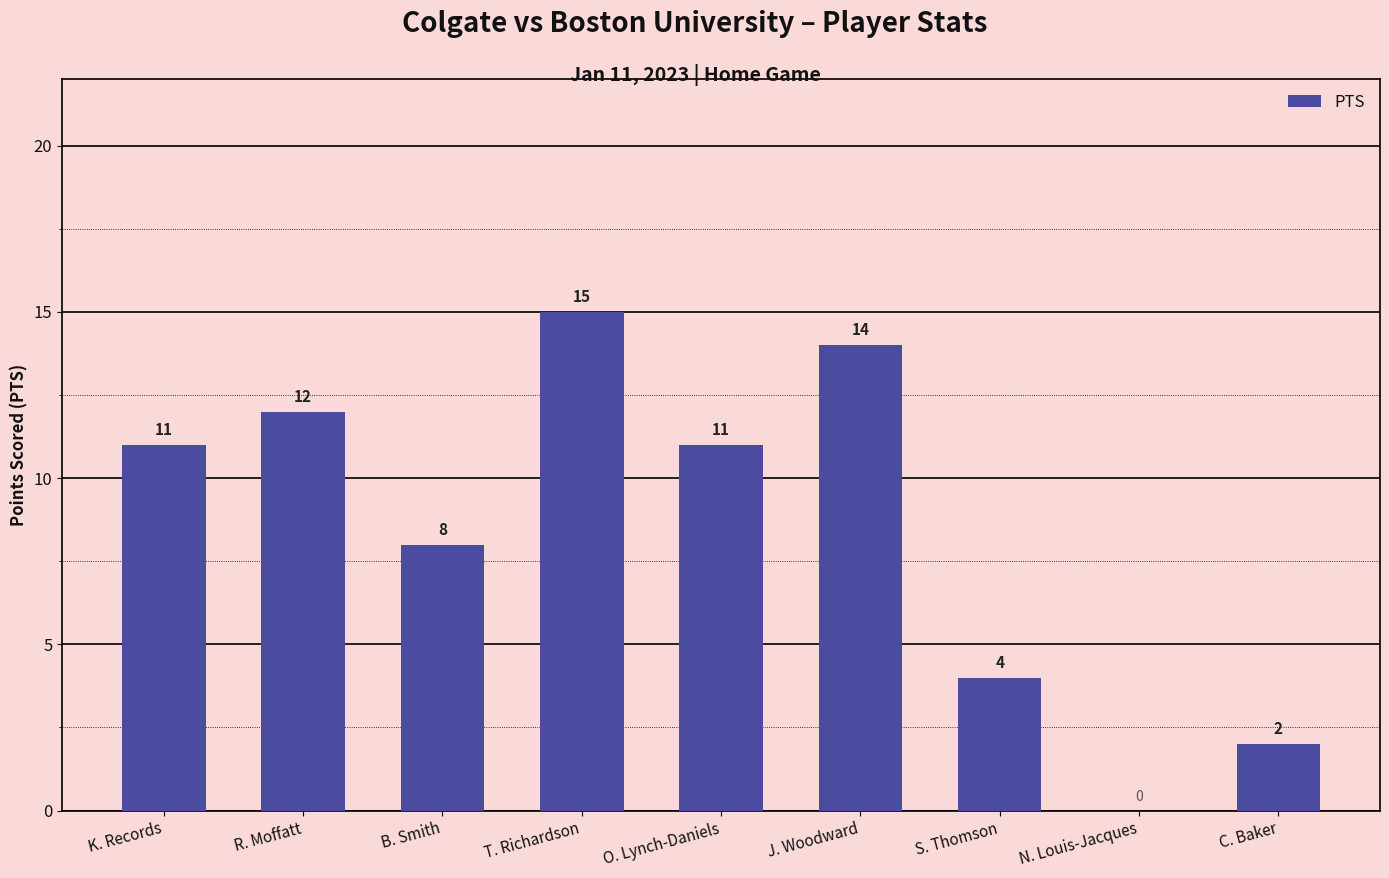

Reading left to right, list all the values displayed in this chart.

K. Records=11	R. Moffatt=12	B. Smith=8	T. Richardson=15	O. Lynch-Daniels=11	J. Woodward=14	S. Thomson=4	N. Louis-Jacques=0	C. Baker=2